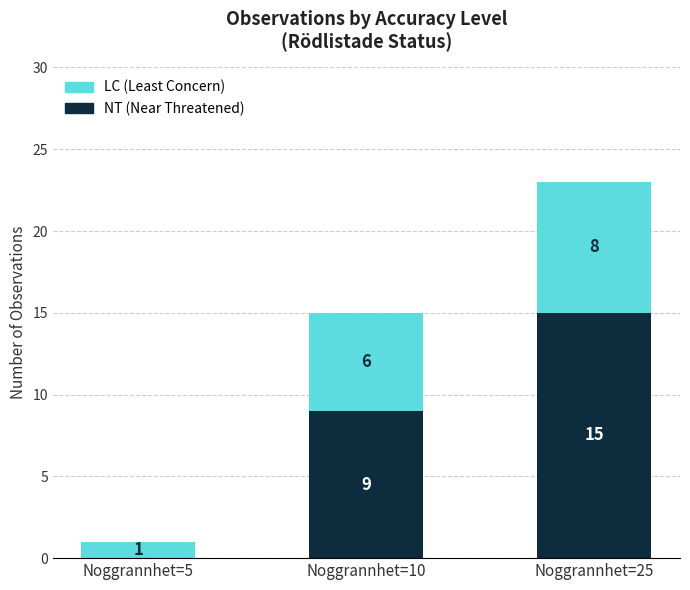

Reading right to left, what are the values for NT (Near Threatened)?

Noggrannhet=25=15	Noggrannhet=10=9	Noggrannhet=5=0